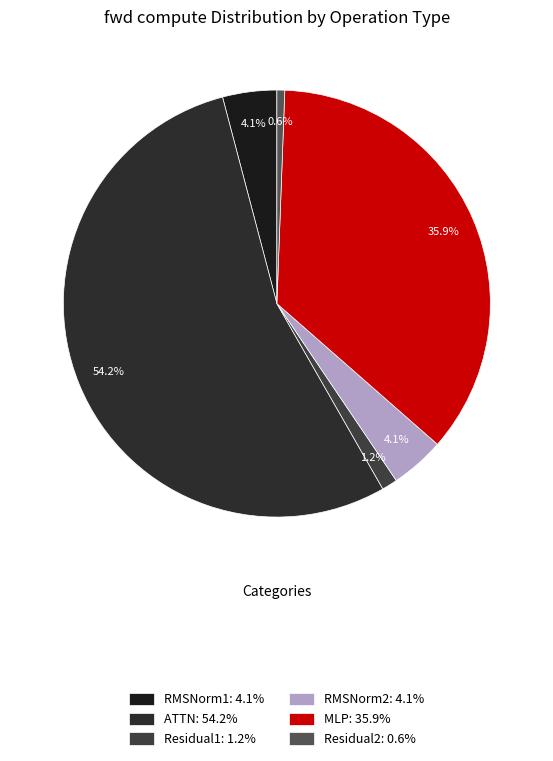

To the nearest percent, what portion does RMSNorm2 represent?

4%